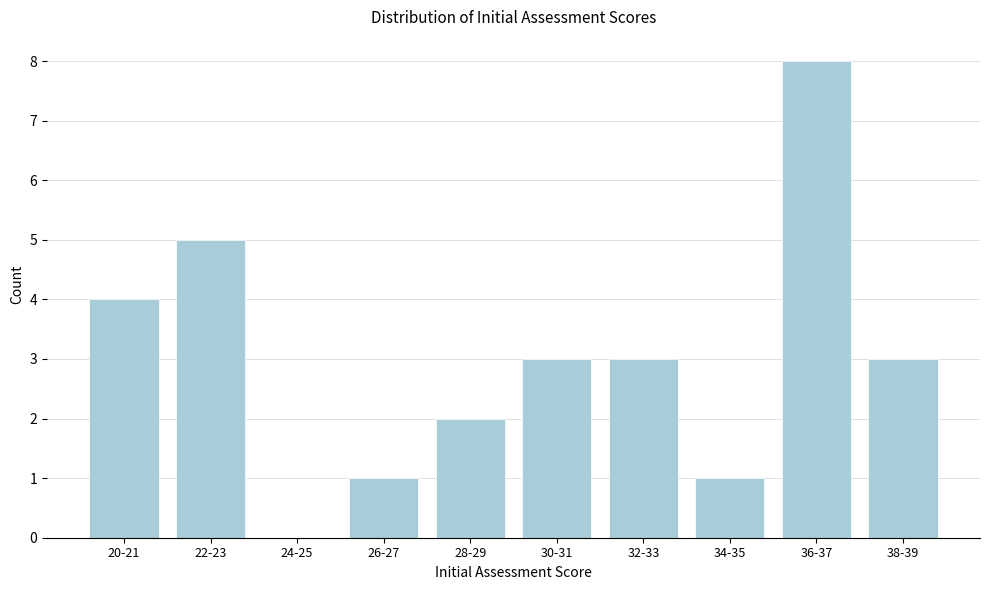

Reading left to right, transcribe all the data shown in this chart.

20-21=4	22-23=5	24-25=0	26-27=1	28-29=2	30-31=3	32-33=3	34-35=1	36-37=8	38-39=3